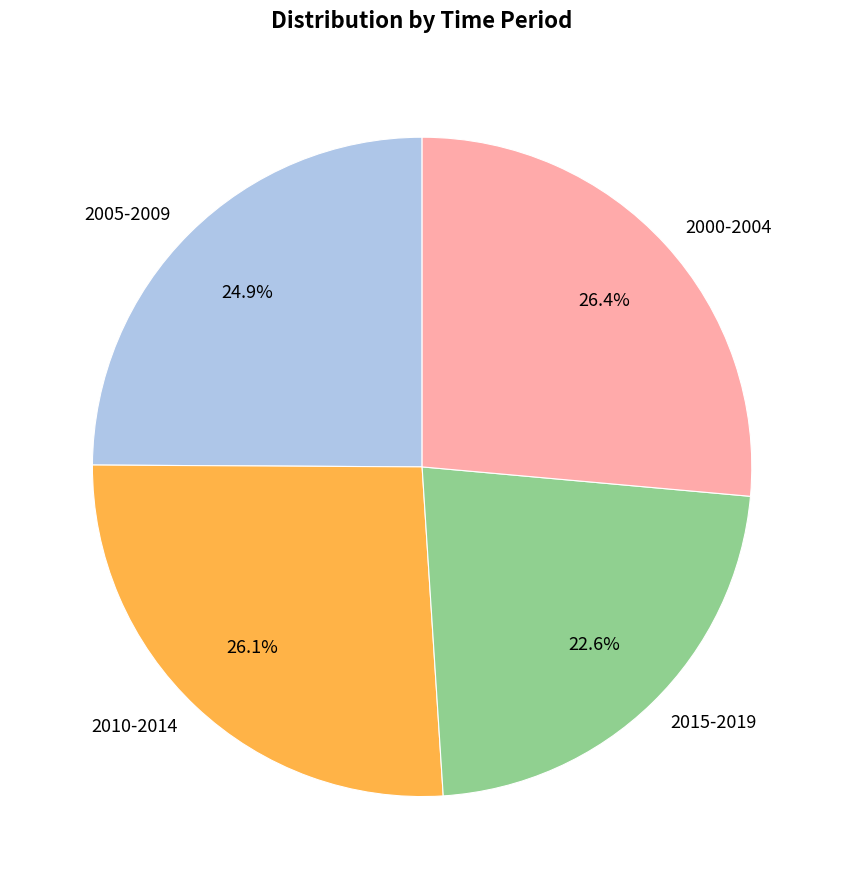

Which has a higher value, 2005-2009 or 2015-2019?

2005-2009